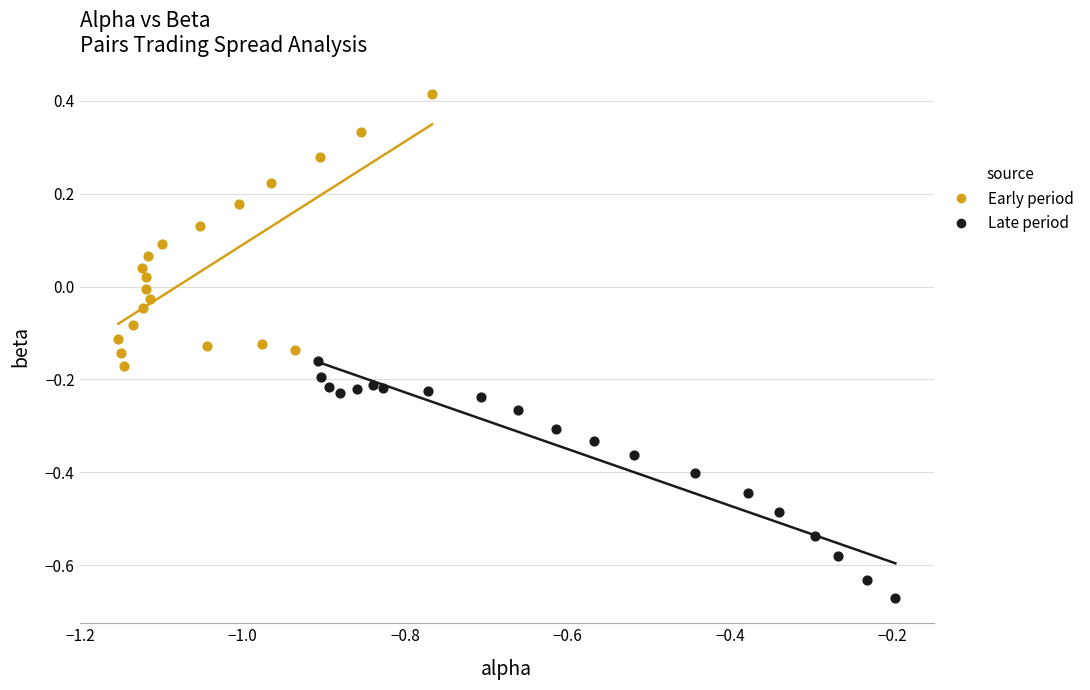

What are all the series names shown in the legend?

Early period, Late period